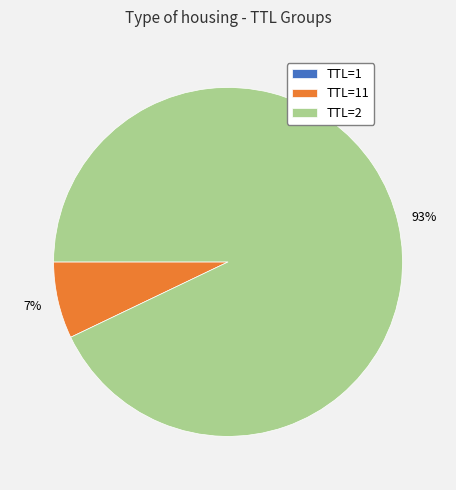

Which slice is the largest?

TTL=2